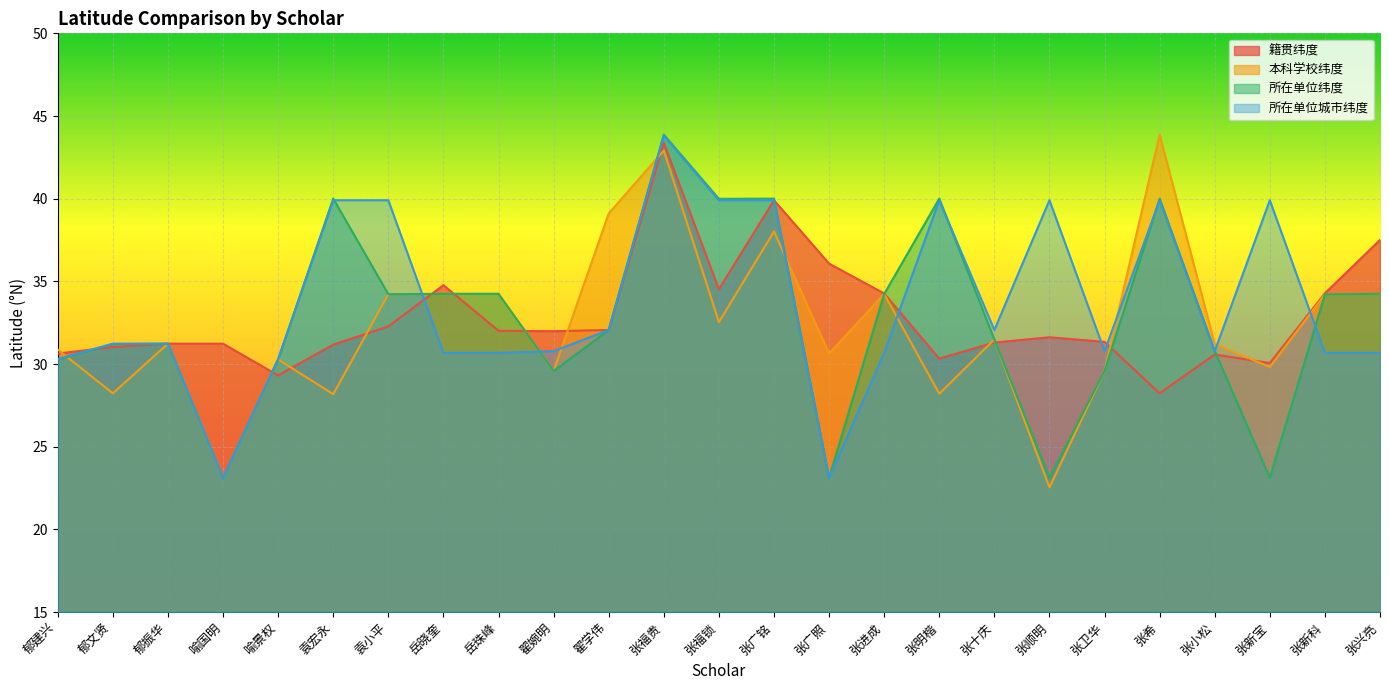

At which label does 籍贯纬度 first exceed 31?

郁文贤